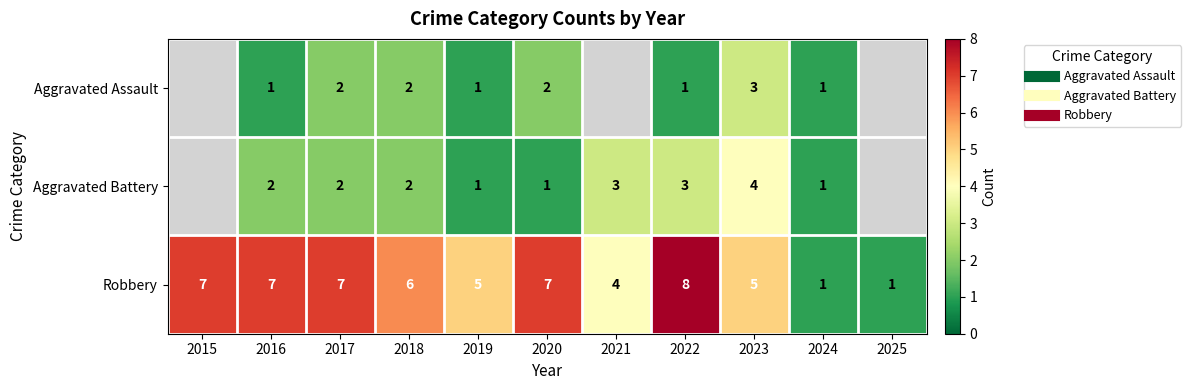

What is the spread (max minus min) of values at 2017?

5